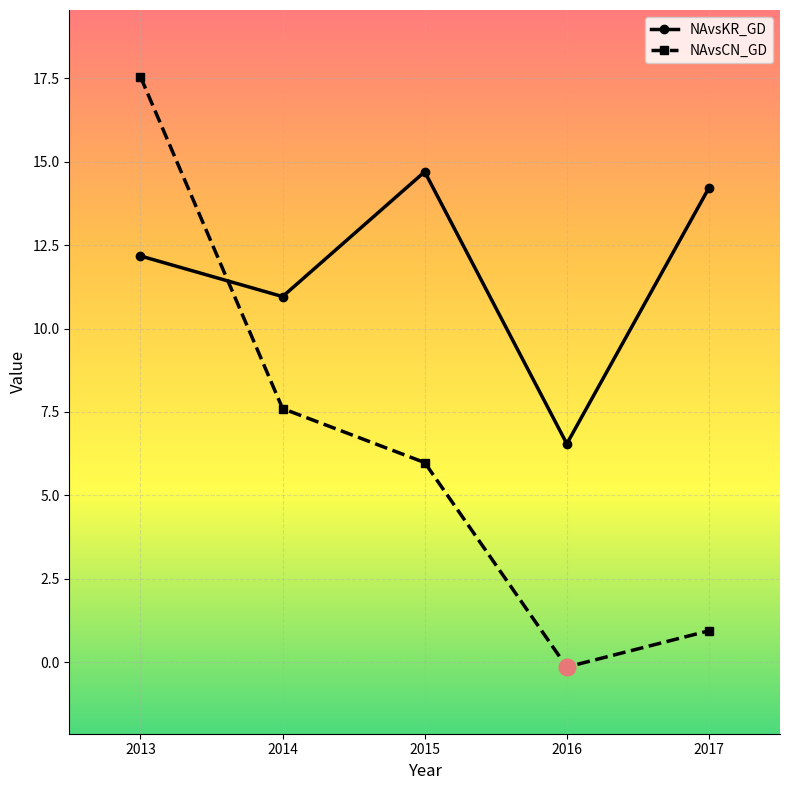

How many lines are shown in the chart?

2